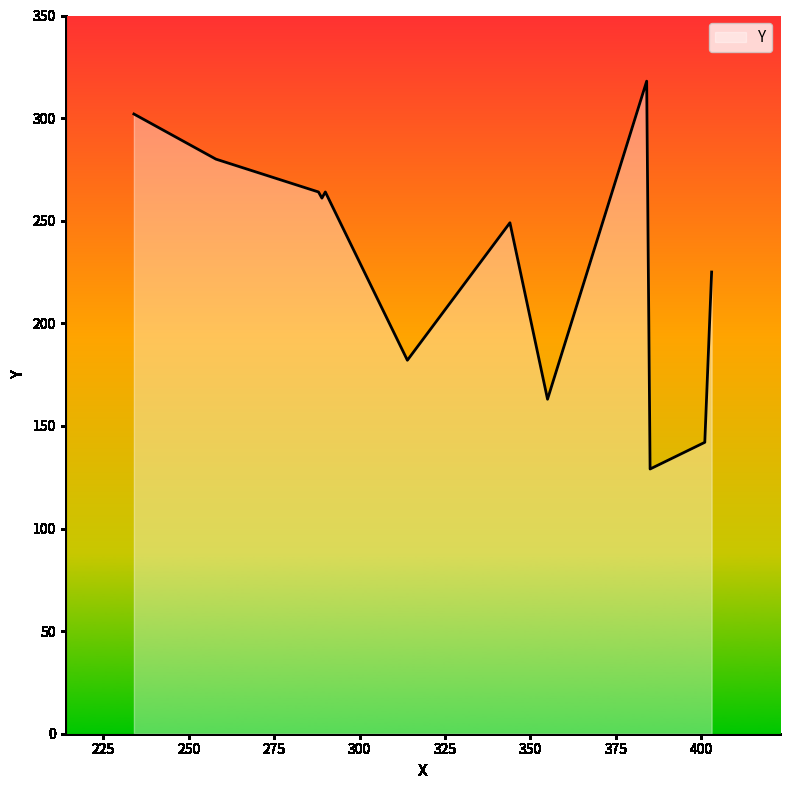

What is the minimum value shown in the chart?

129